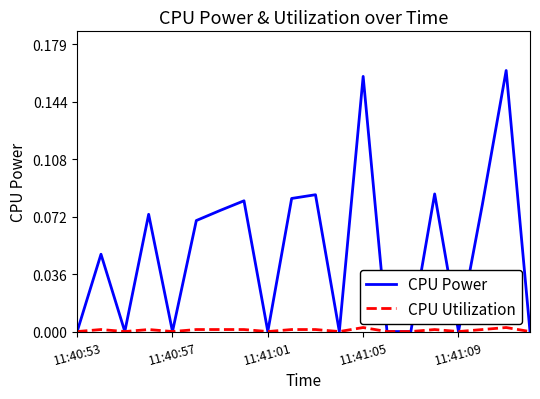

Which series has the largest total across all categories?

CPU Power